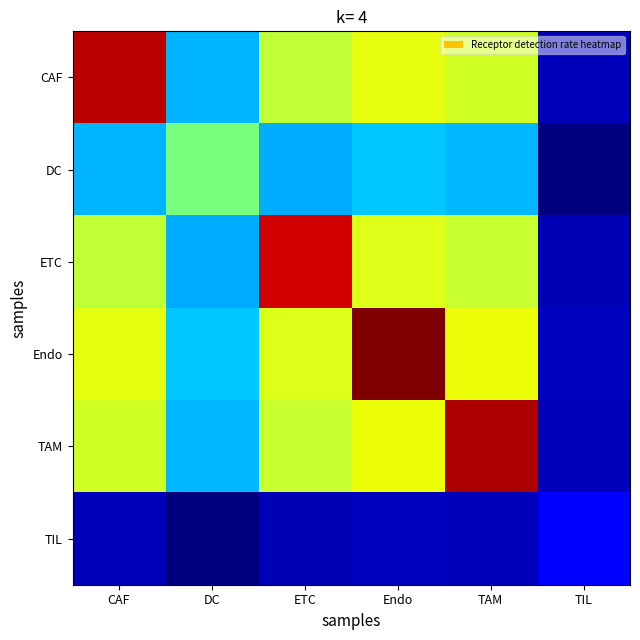

Count the number of data series in this chart.

6